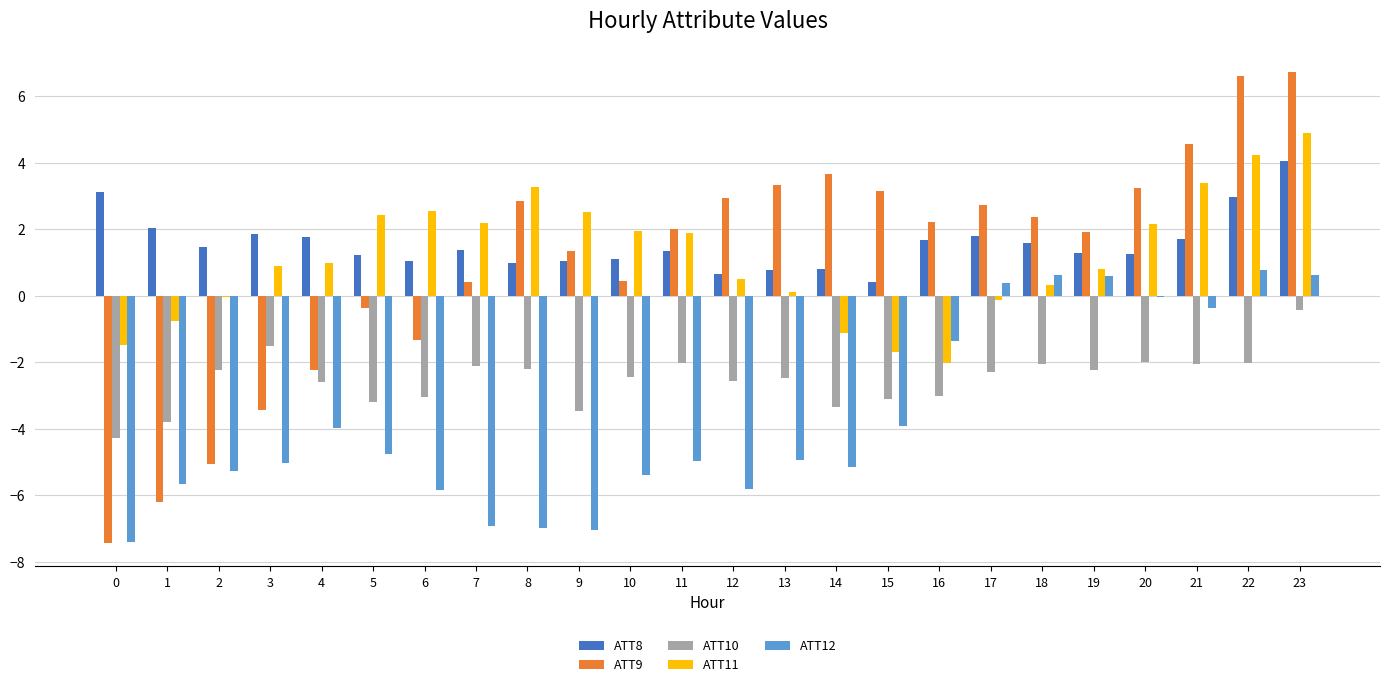

How many data points does each series have?

24